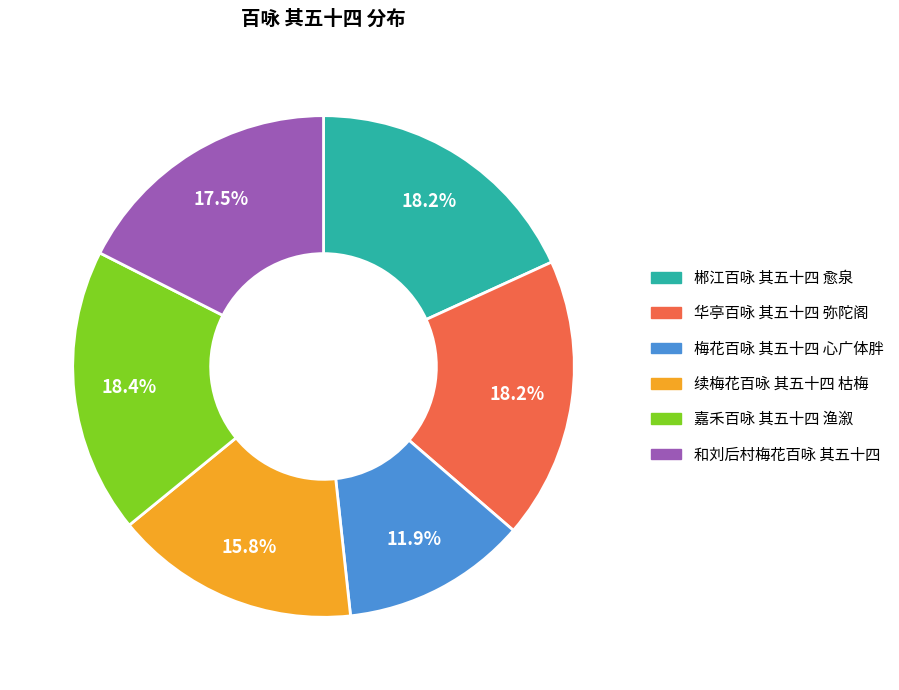

What portion of the pie excludes 续梅花百咏 其五十四 枯梅?

84.2%